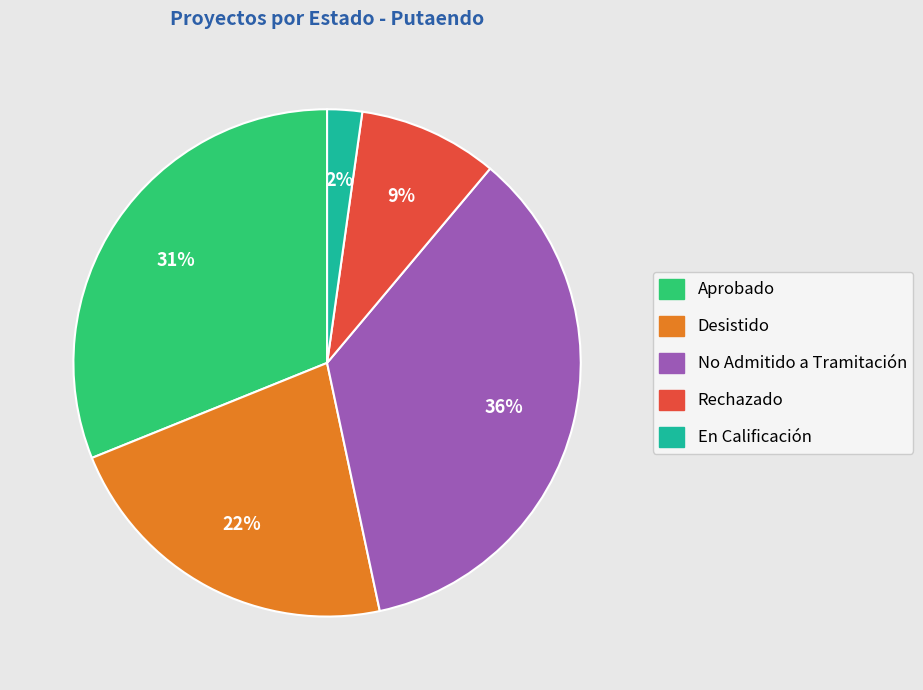

How many segments does this pie chart have?

5